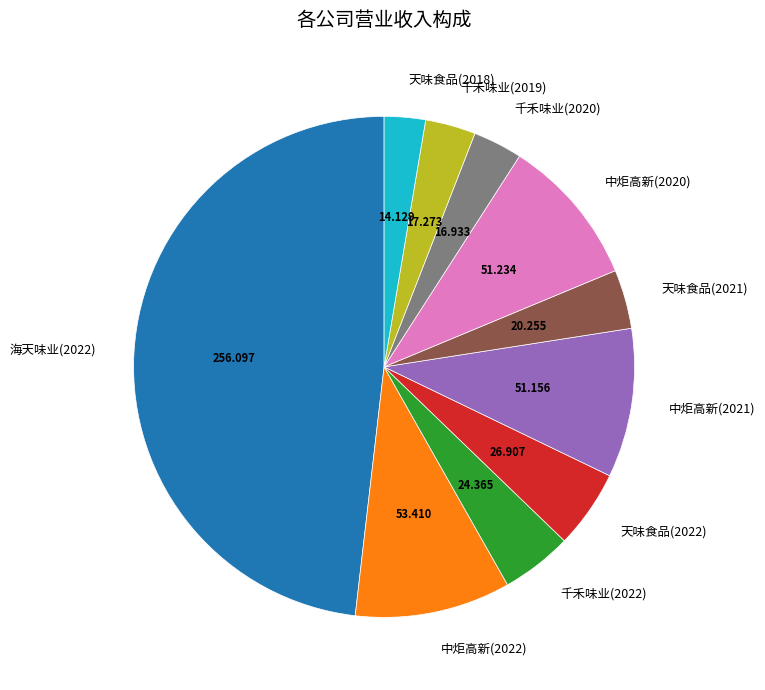

Combined, do 中炬高新(2022) and 中炬高新(2021) account for over 50%?

No